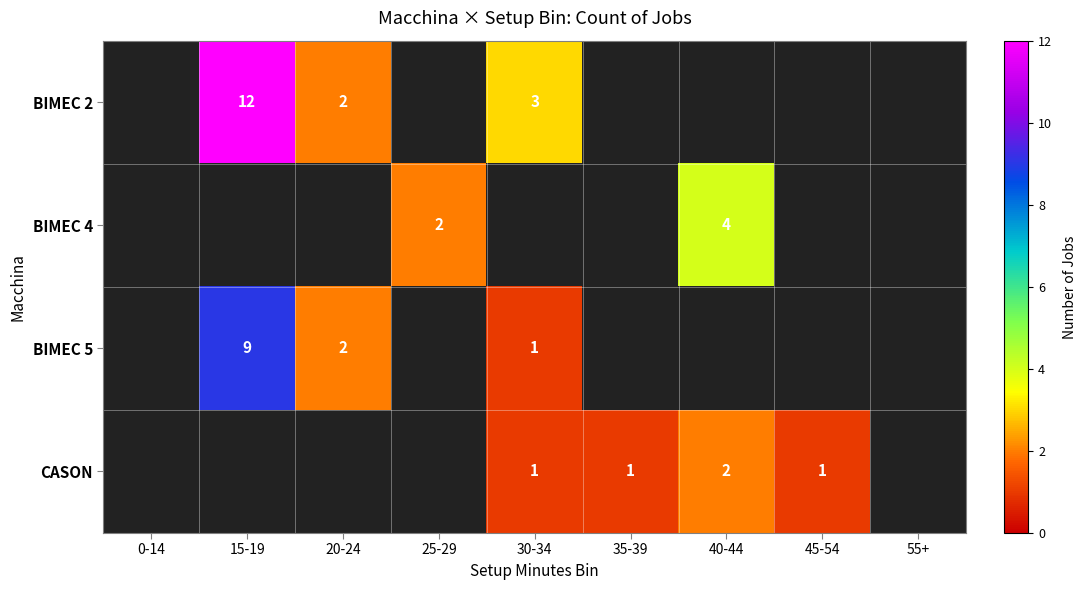

How many categories are shown in the chart?

9